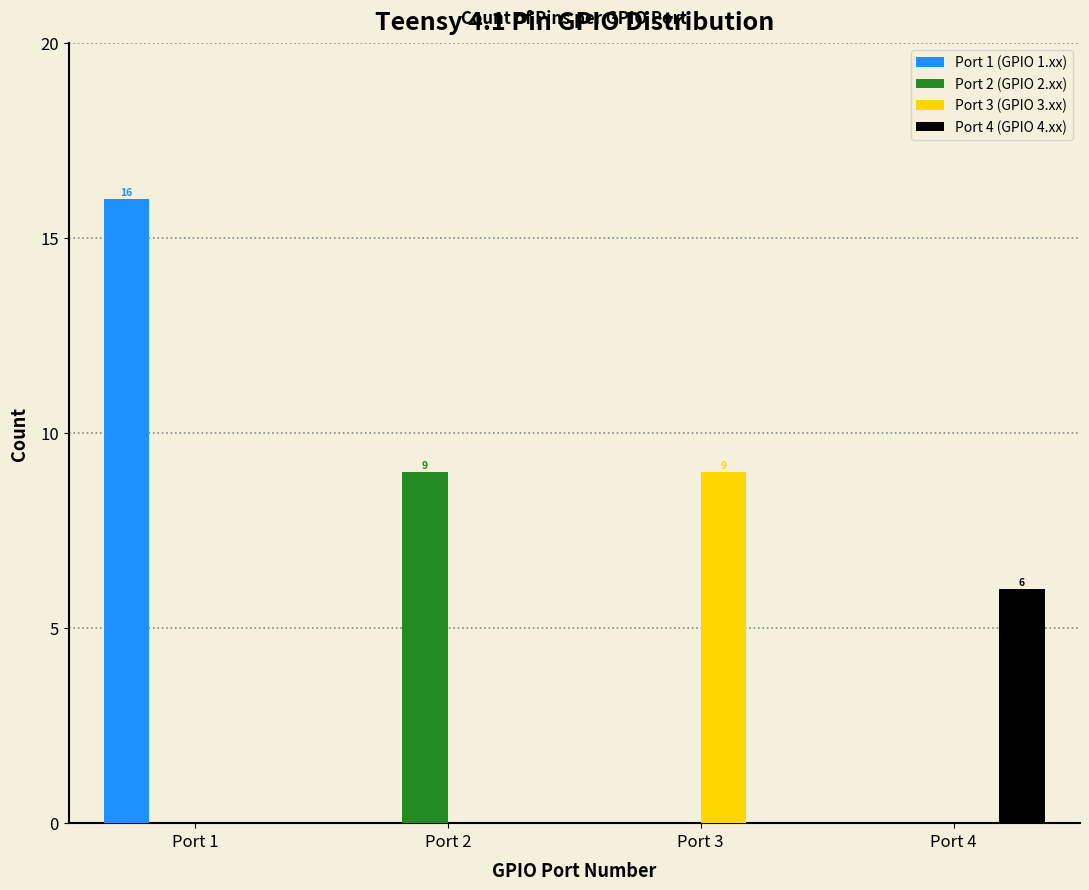

Reading left to right, extract all data points from this chart.

Port 1 (GPIO 1.xx): Port 1=16	Port 2=0	Port 3=0	Port 4=0
Port 2 (GPIO 2.xx): Port 1=0	Port 2=9	Port 3=0	Port 4=0
Port 3 (GPIO 3.xx): Port 1=0	Port 2=0	Port 3=9	Port 4=0
Port 4 (GPIO 4.xx): Port 1=0	Port 2=0	Port 3=0	Port 4=6